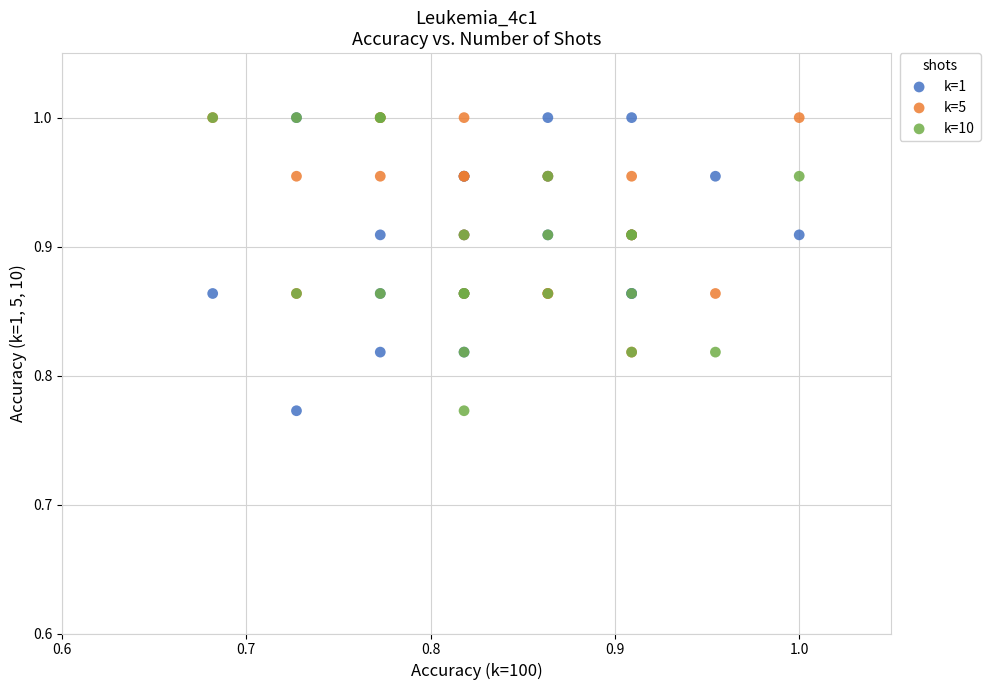

What are all the series names shown in the legend?

k=1, k=5, k=10